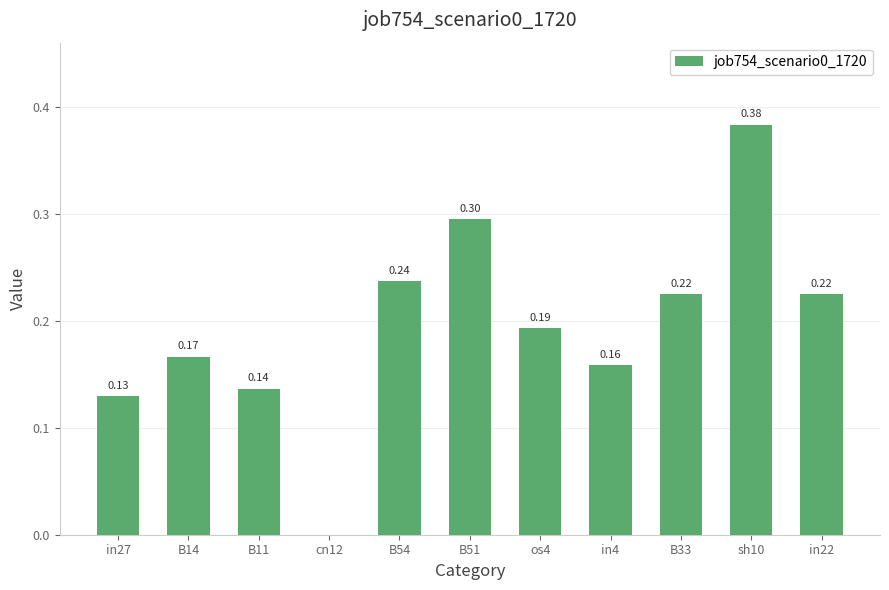

What is the sum of the values at os4 and B11?

0.3